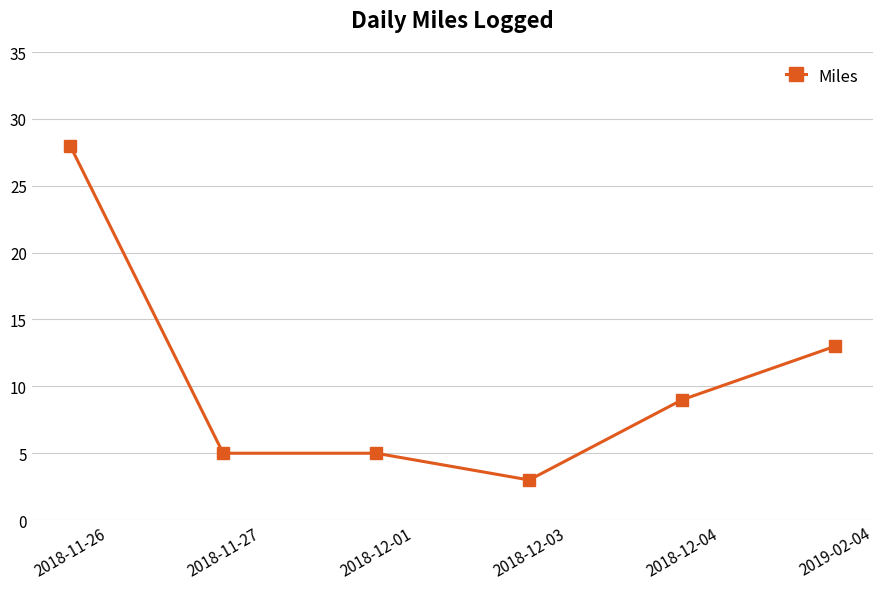

Which has a higher value, 2018-12-01 or 2019-02-04?

2019-02-04